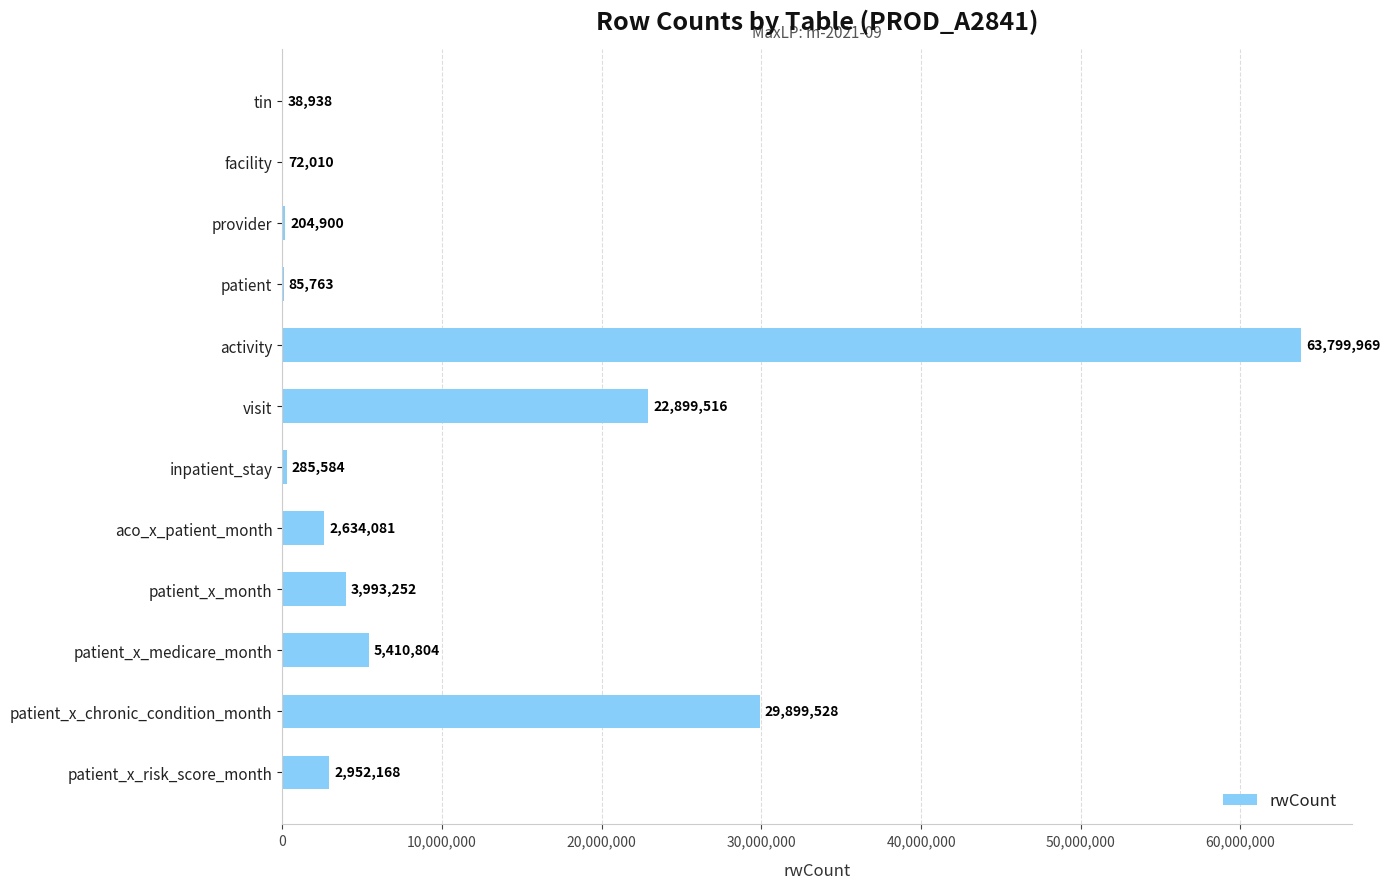

Are the bars horizontal?

Yes